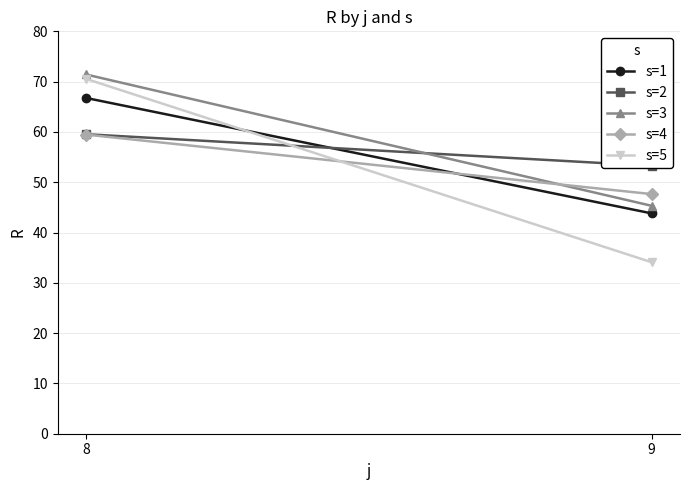

What is the difference between the s=5 values at 9 and 8?

36.5